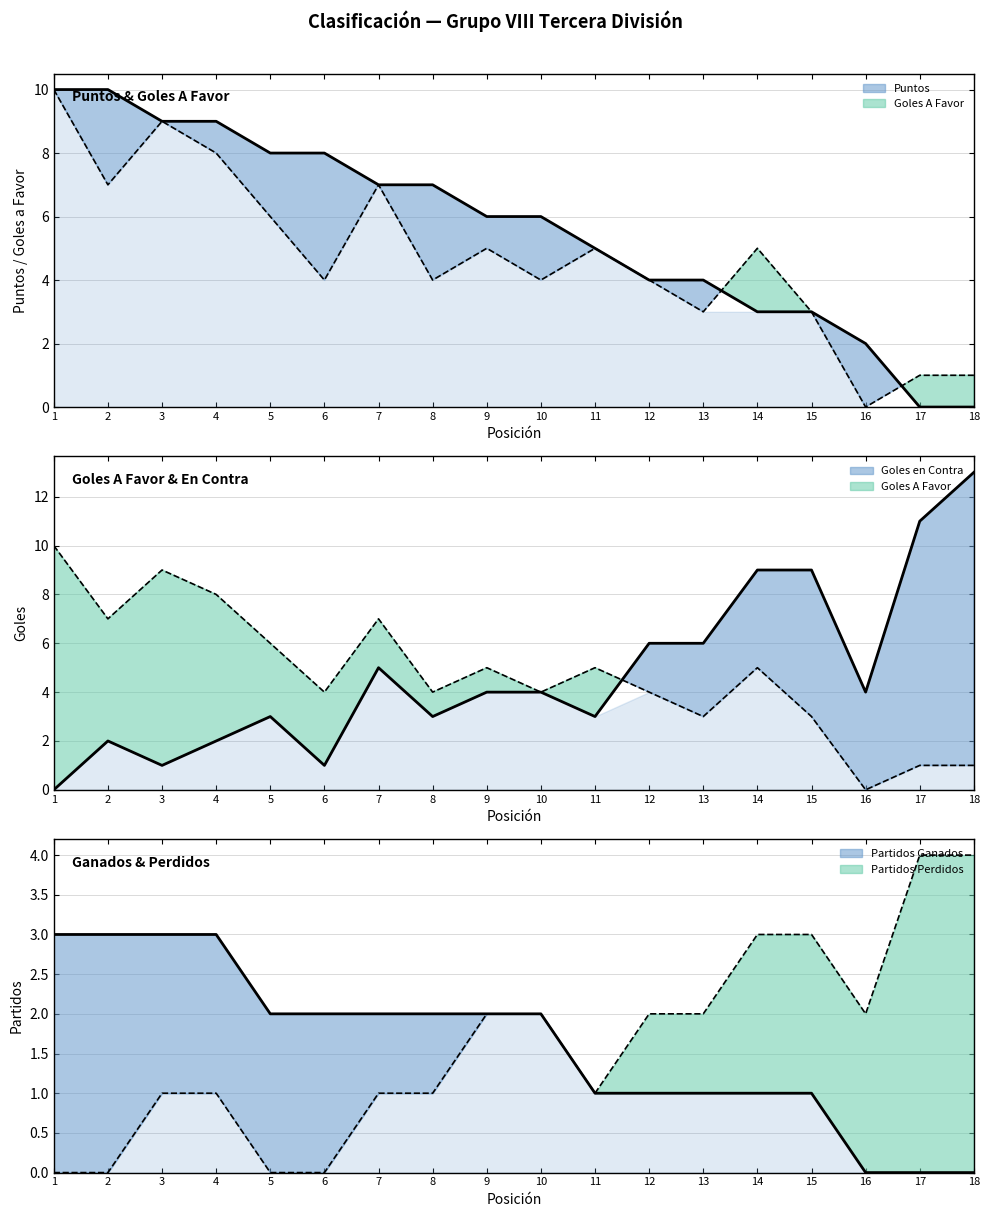

Rank the categories by Partidos Perdidos (line) value from highest to lowest.

17, 18, 14, 15, 9, 10, 12, 13, 16, 3, 4, 7, 8, 11, 1, 2, 5, 6